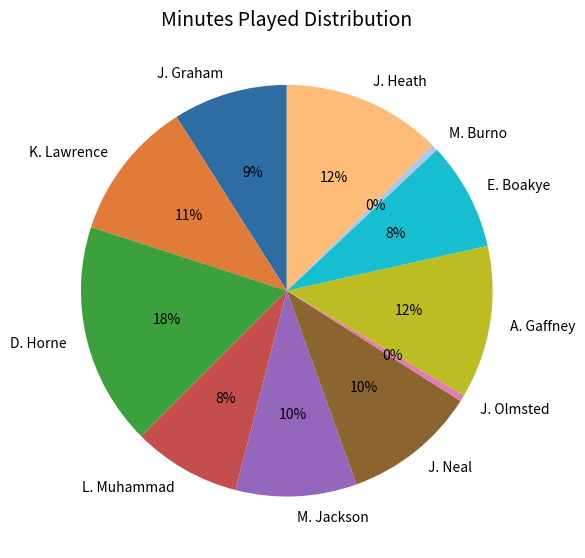

Do E. Boakye and J. Heath together represent more than half of the pie?

No